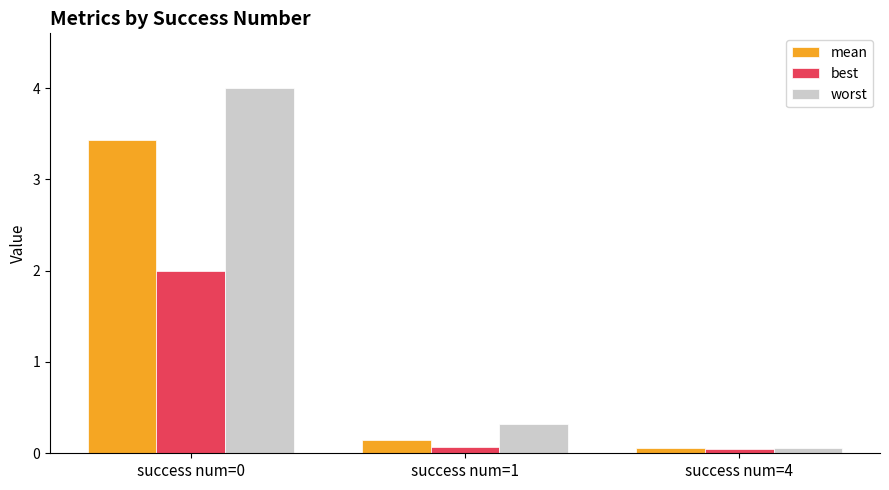

At which label is mean closest to 1?

success num=1